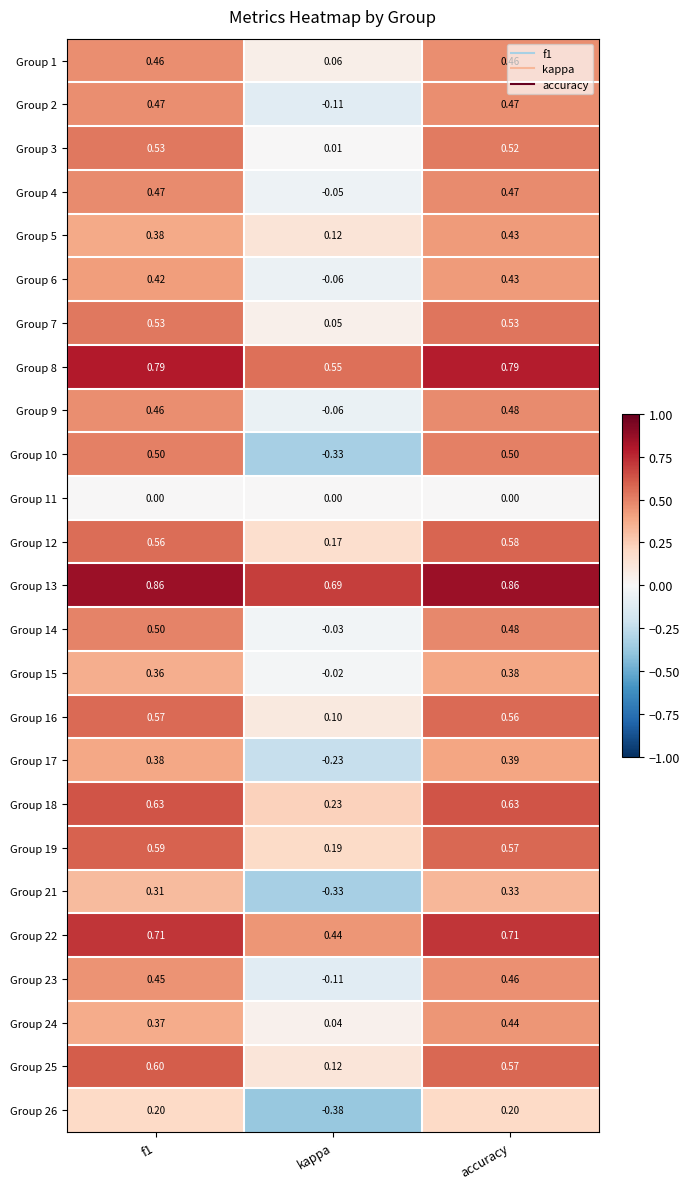

Between f1 and accuracy, which series saw the biggest shift?

Group 24